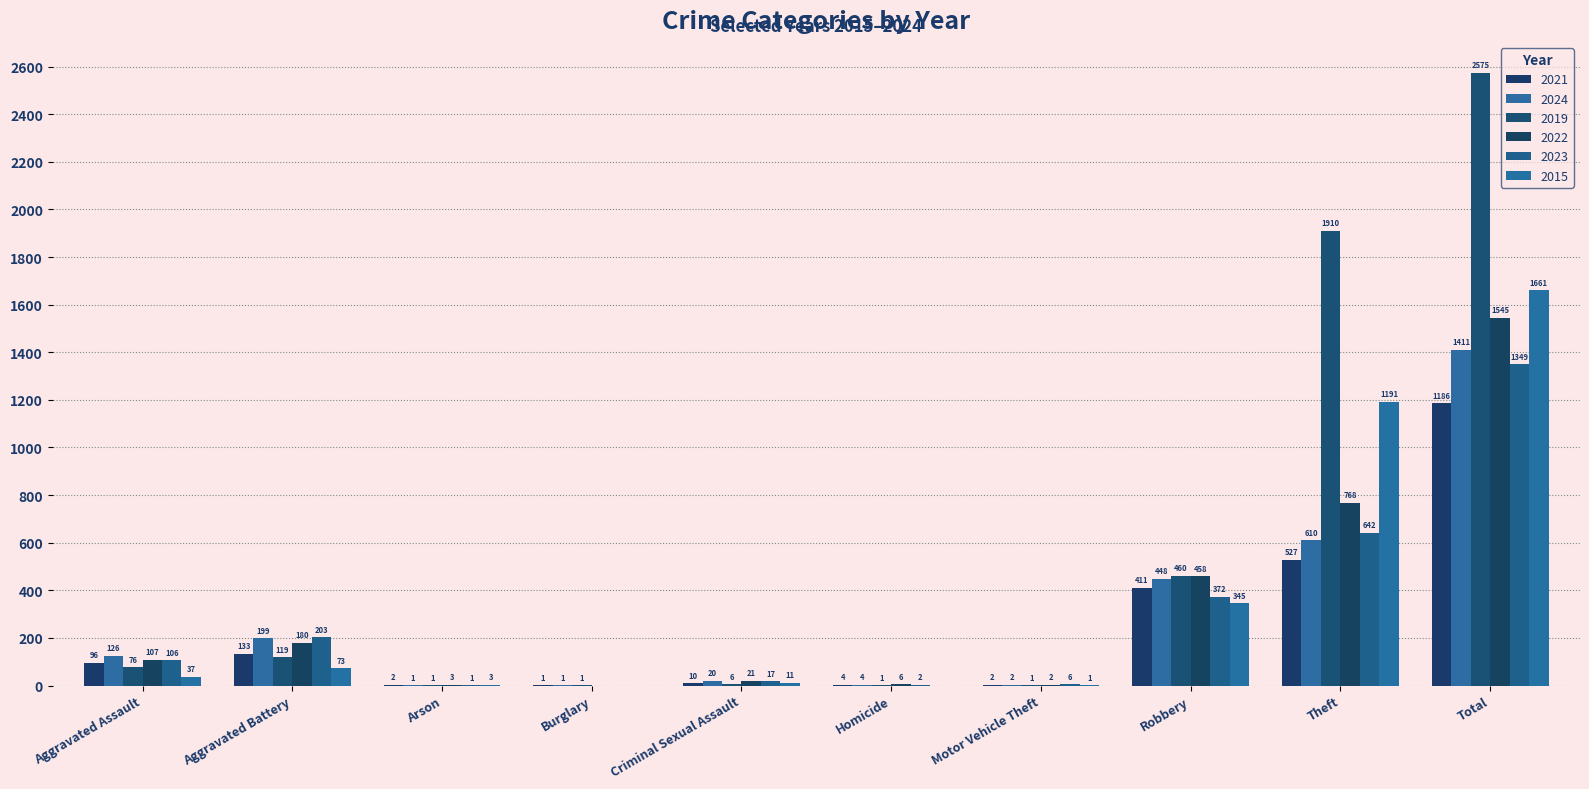

Are the bars grouped side by side (vs. stacked)?

Yes